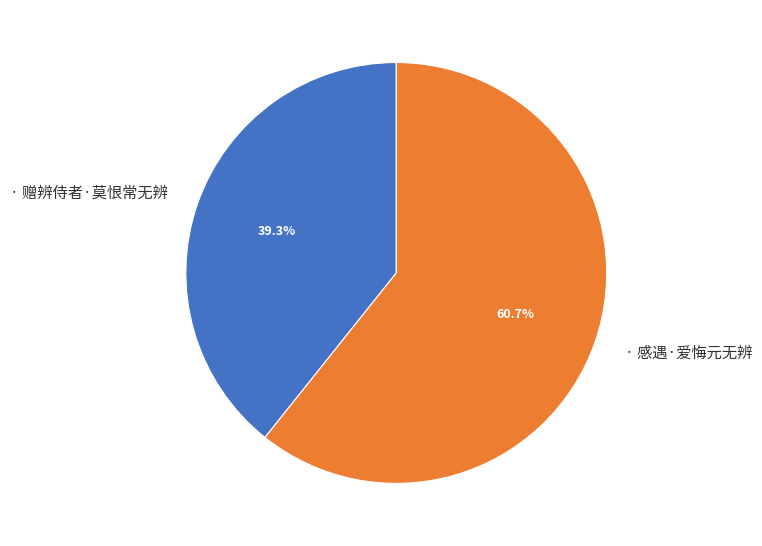

Is there a majority slice in this chart?

Yes